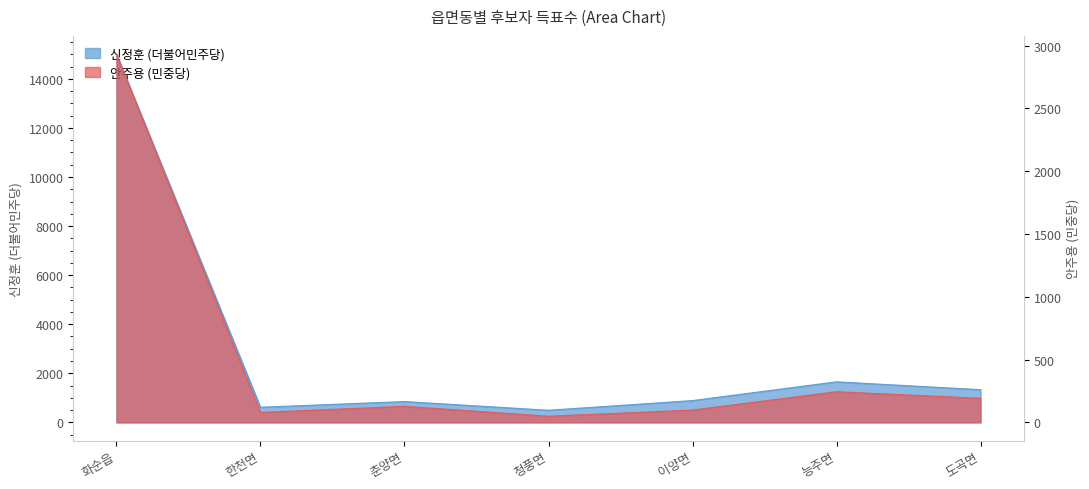

What position from the left is 한천면?

2